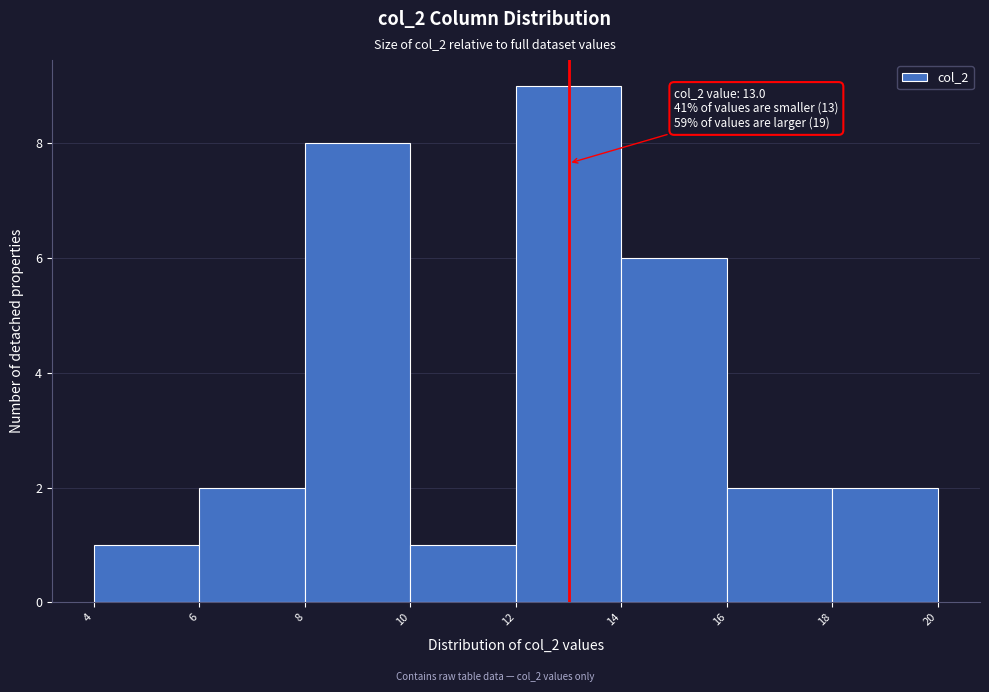

Over which range of the x-axis is the bar tallest?

12 to 14